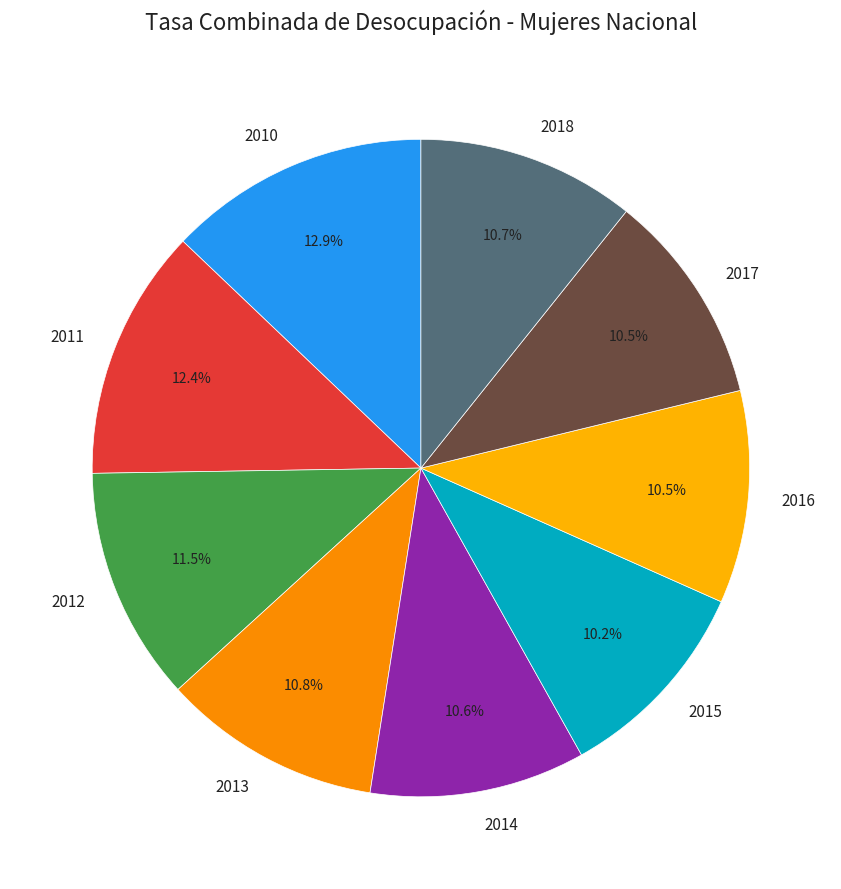

To the nearest percent, what is the average slice percentage?

11%